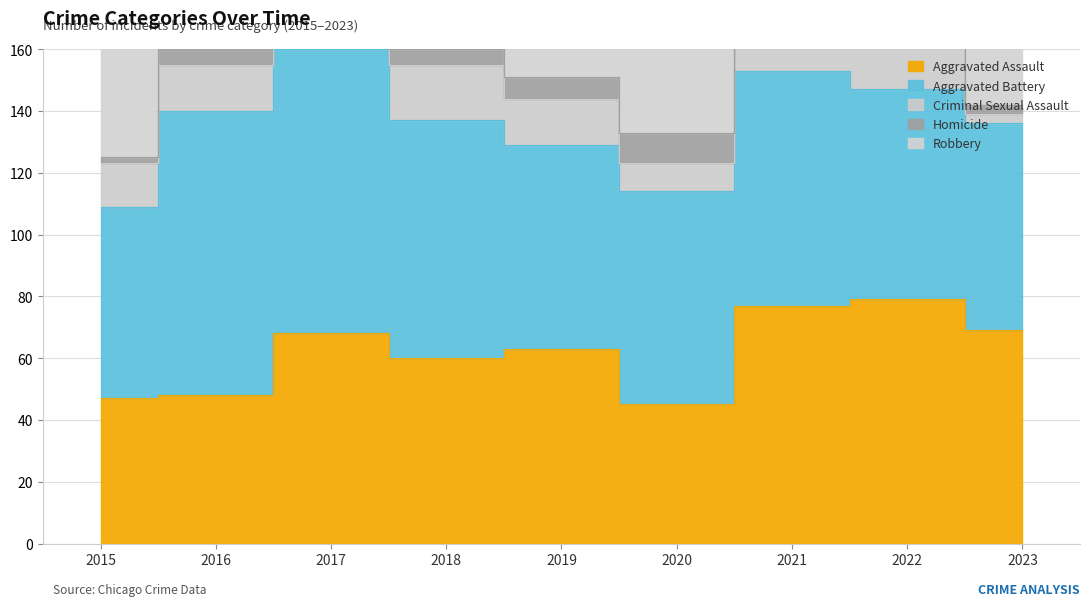

Which series has the widest spread of values?

Robbery